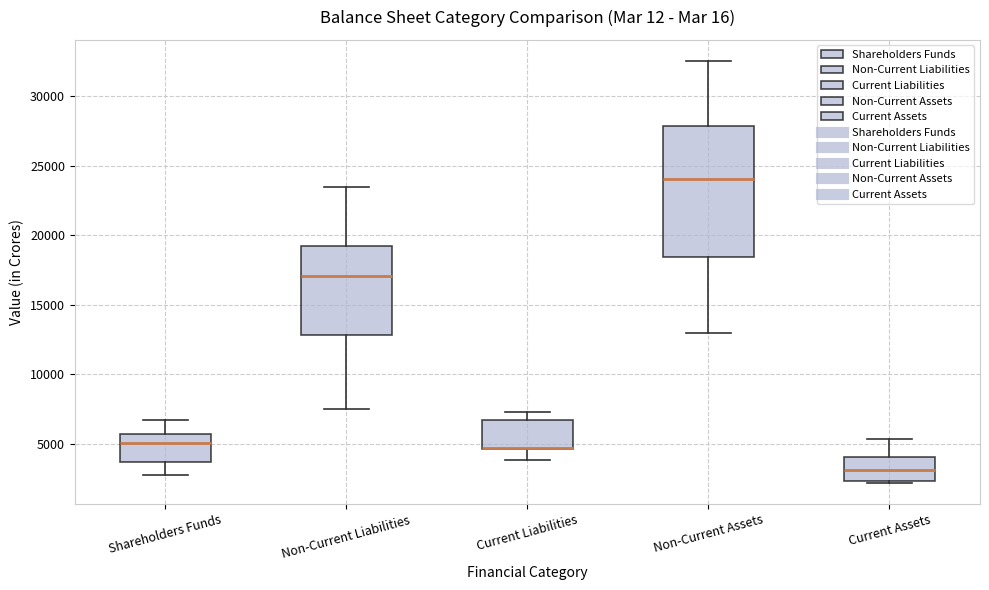

Reading left to right, transcribe this box plot: for each box, give where its median line is, the range the box spans, and where its two whiskers end, as read against the y-axis. The values are not printed on the chart, so give them approximately, as read against the axis.

Shareholders Funds: median 5000, box 3500 to 5500, whiskers 3000 to 6500
Non-Current Liabilities: median 17000, box 13000 to 19000, whiskers 7500 to 23500
Current Liabilities: median 4500 (drawn on the box's lower edge), box 4500 to 6500, whiskers 4000 to 7000
Non-Current Assets: median 24000, box 18500 to 28000, whiskers 13000 to 32500
Current Assets: median 3000, box 2500 to 4000, whiskers 2000 to 5500